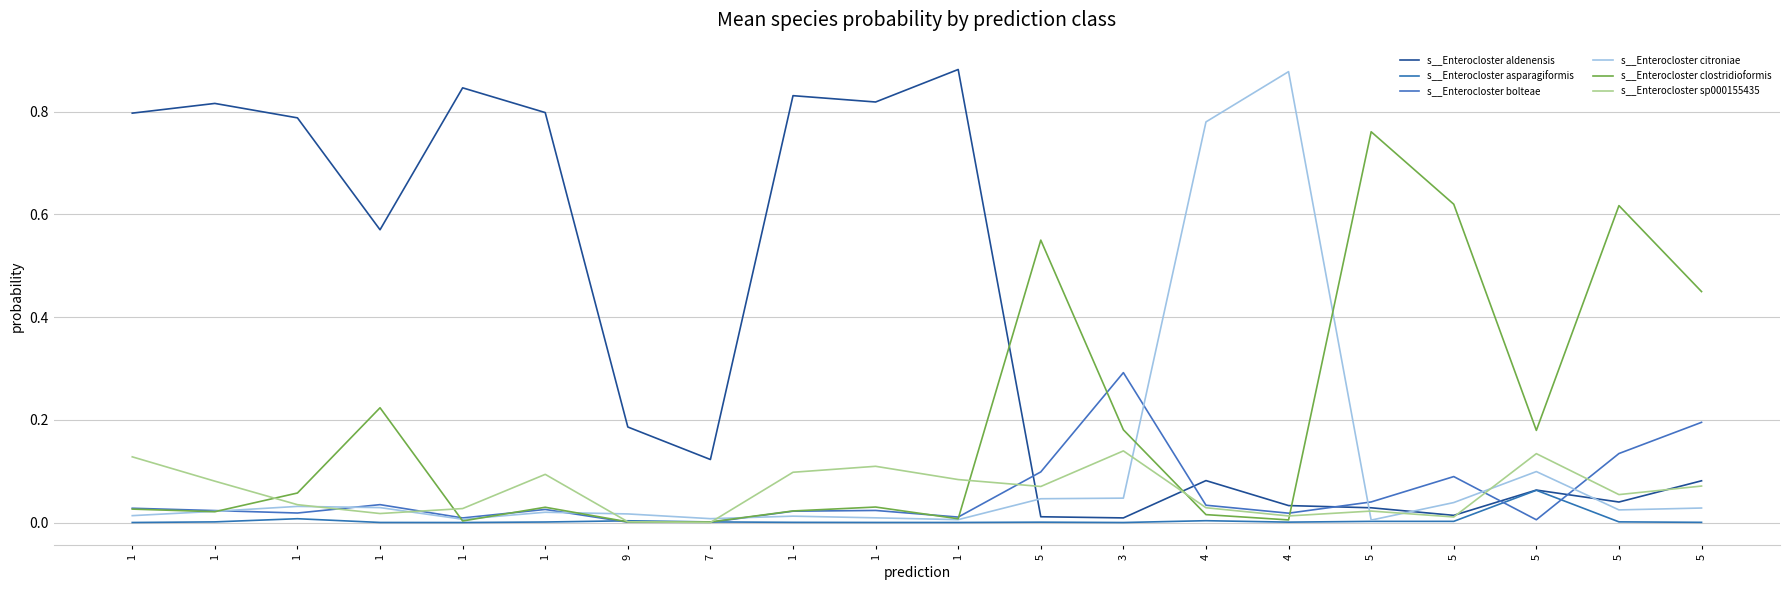

How many lines are shown in the chart?

6